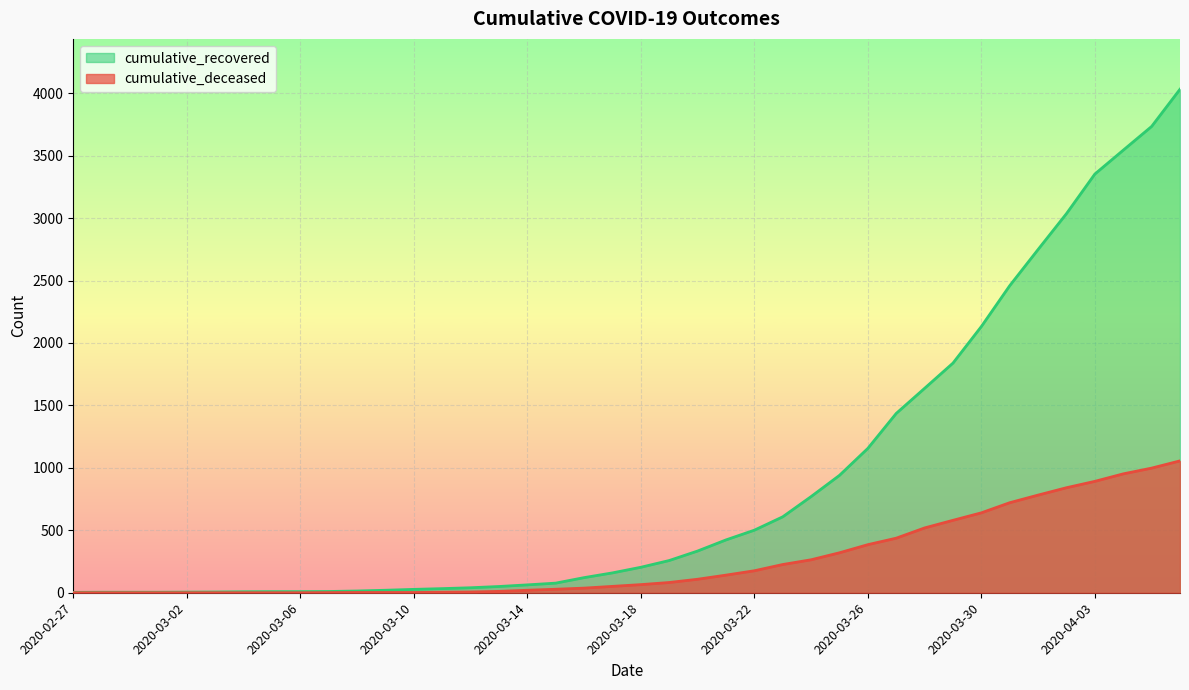

Reading left to right, what are all the values shown in this chart?

cumulative_recovered: 3	4	4	4	5	6	8	9	9	10	14	20	27	33	40	50	63	77	121	159	204	258	334	423	501	608	770	940	1156	1436	1637	1839	2132	2459	2749	3036	3353	3544	3734	4032
cumulative_deceased: 0	0	0	0	0	0	0	0	0	1	2	2	2	4	6	11	20	28	37	51	65	82	108	141	176	226	264	320	385	437	519	580	640	721	782	841	892	952	998	1056